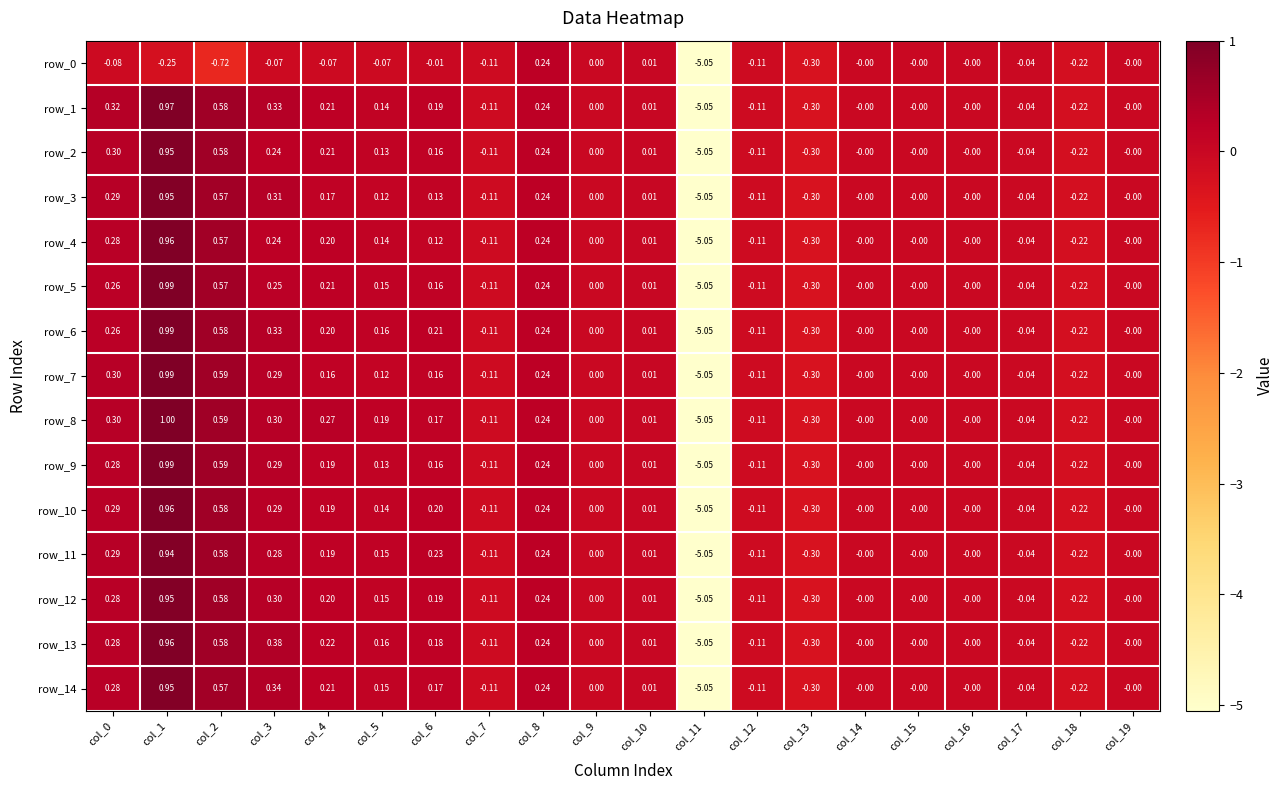

Is the value of row_4 at col_6 greater than the value of row_3 at col_8?

No